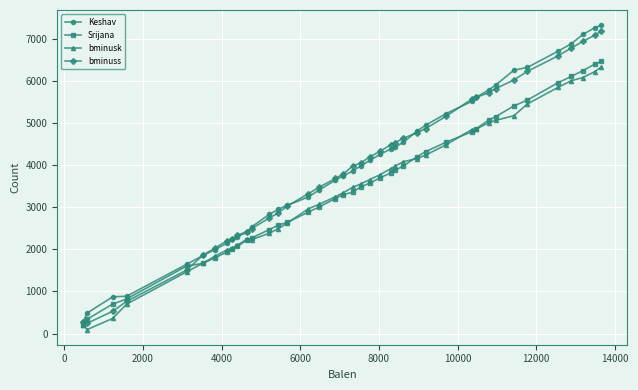

What is the value of the Srijana point at the 13th from the left?

2470